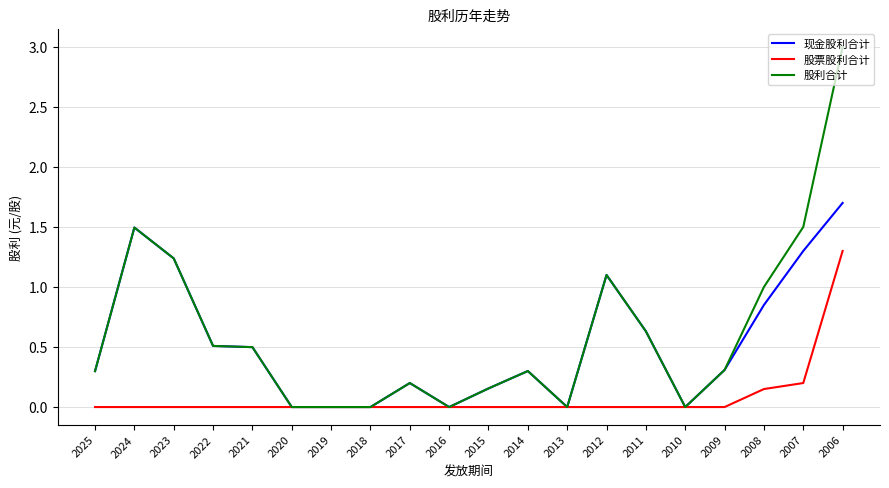

Which series has the largest range (max minus min)?

股利合计